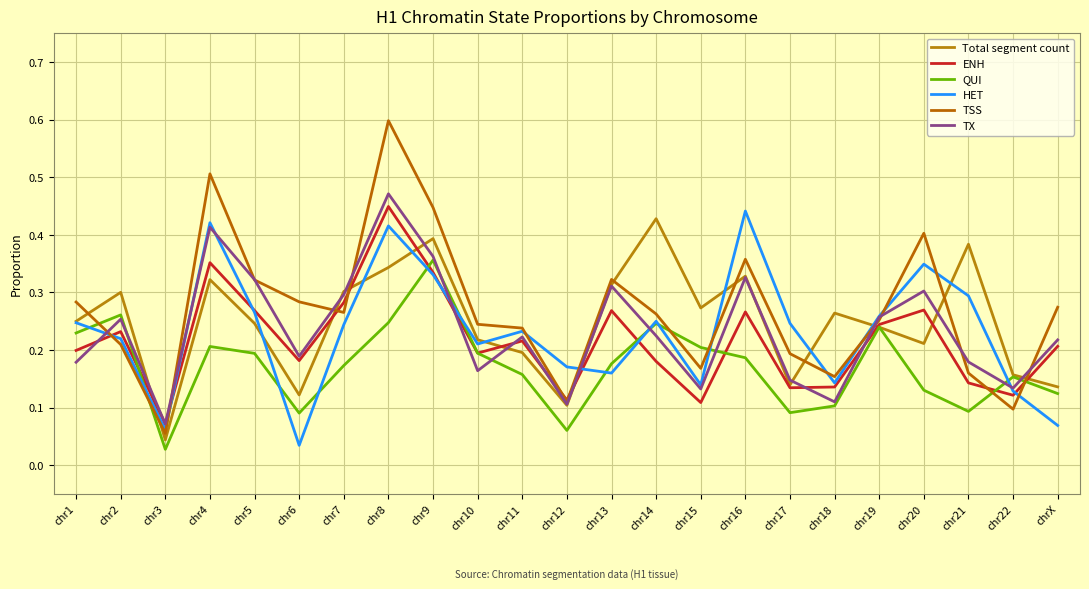

True or false: TSS has more than 1 points higher than both neighbors.

True